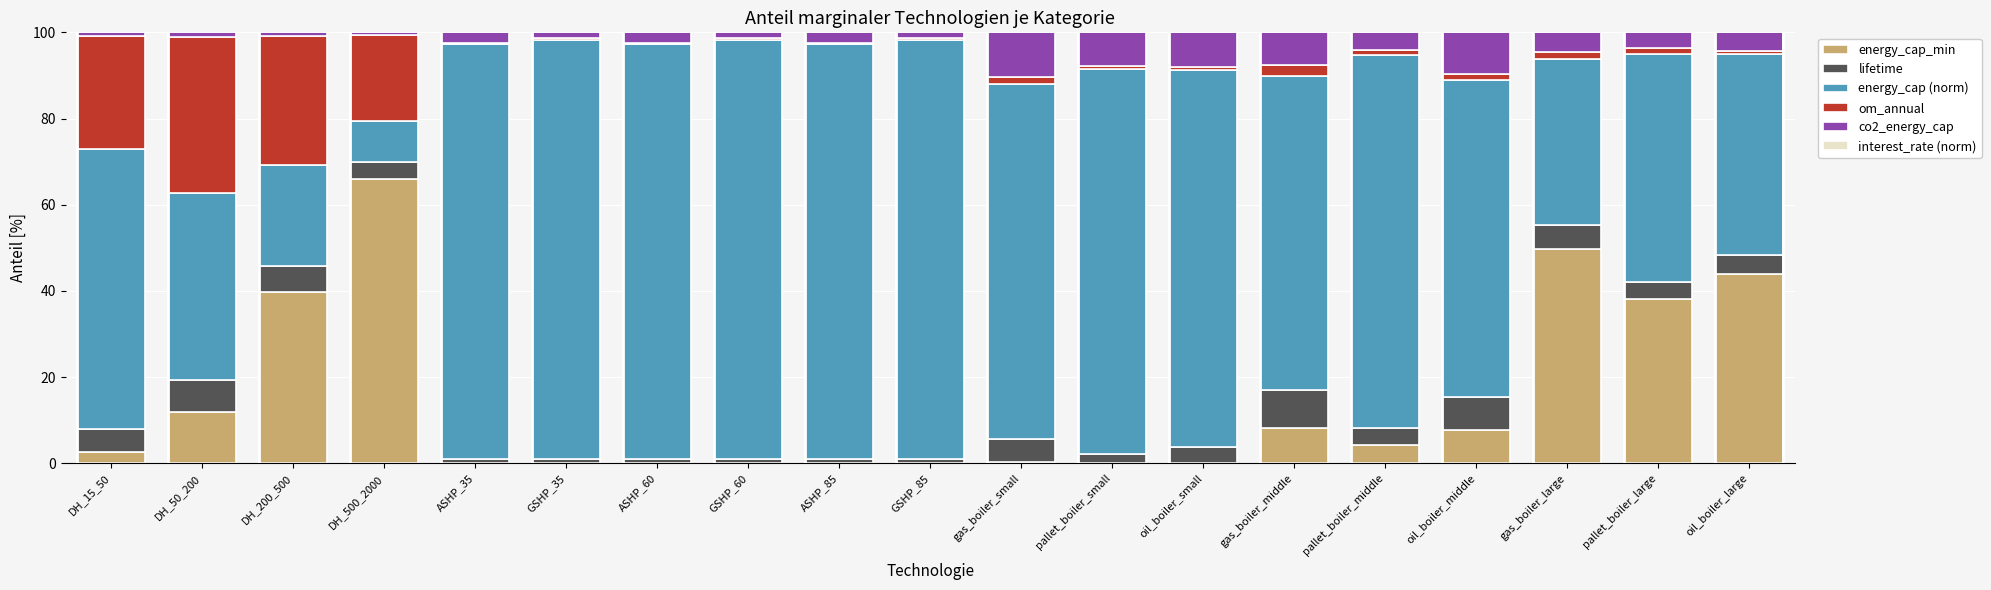

Is it true that energy_cap_min equals 2.6 at DH_15_50?

True